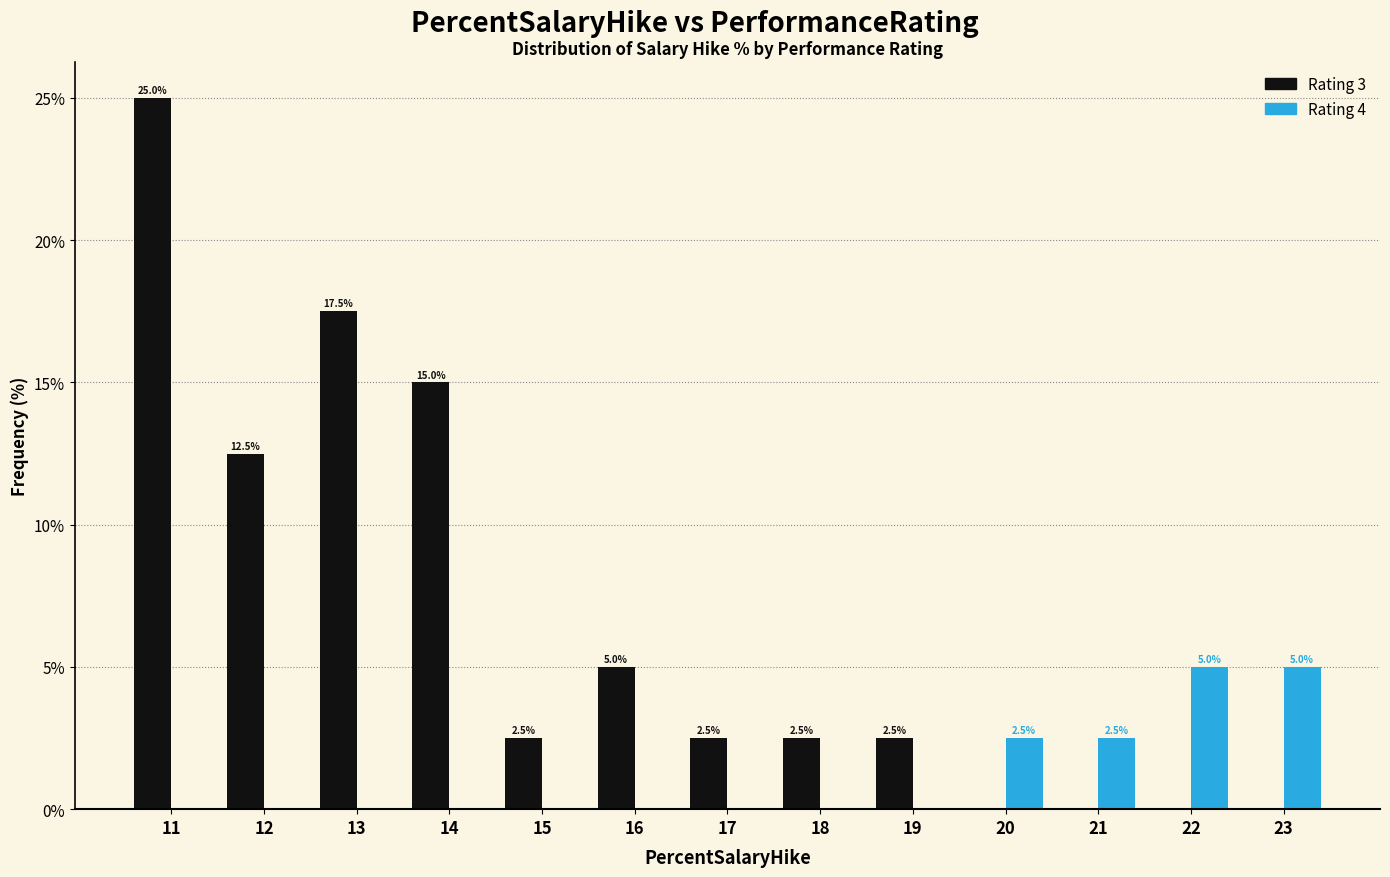

Reading left to right, list all the values displayed in this chart.

Rating 3: 25.0	12.5	17.5	15.0	2.5	5.0	2.5	2.5	2.5	0.0	0.0	0.0	0.0
Rating 4: 0.0	0.0	0.0	0.0	0.0	0.0	0.0	0.0	0.0	2.5	2.5	5.0	5.0